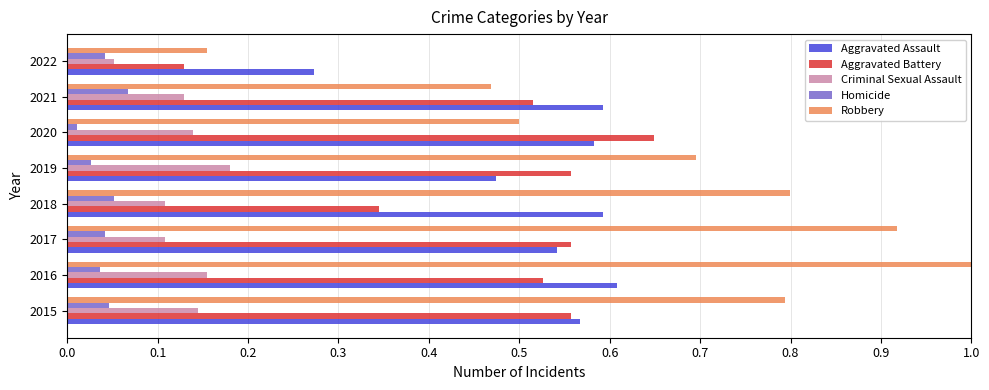

What is the maximum value shown in the chart?

1.0